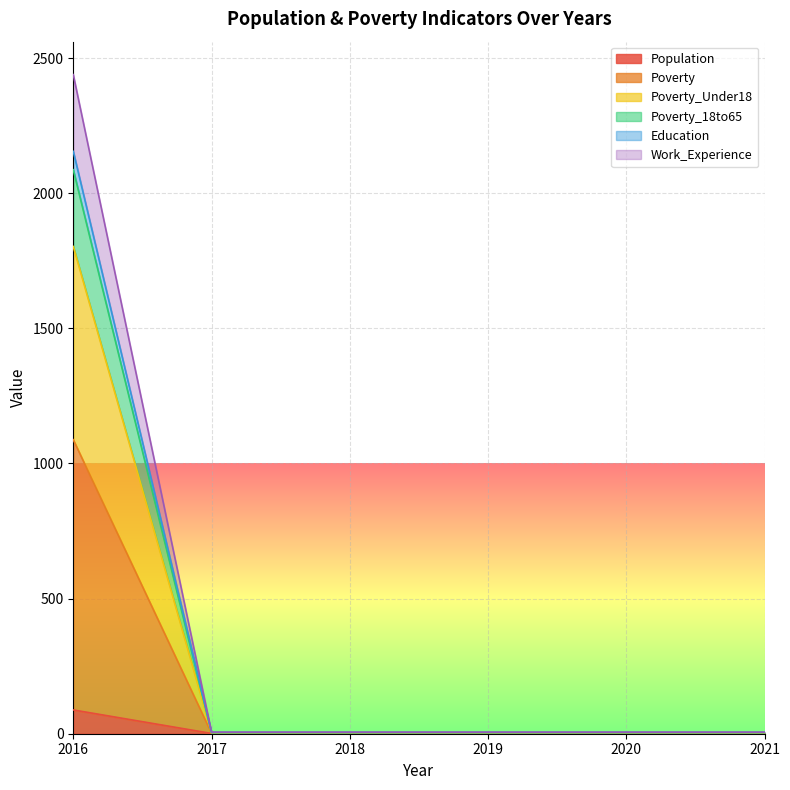

What is the value of the Population point at the 1st from the left?

88